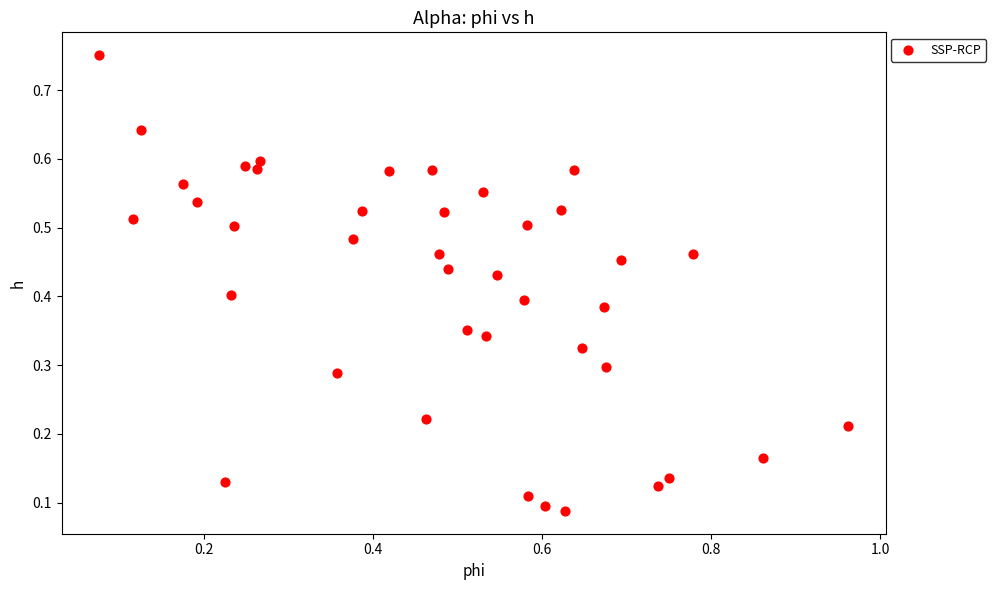

What is the range of Y values (max minus min)?

0.7